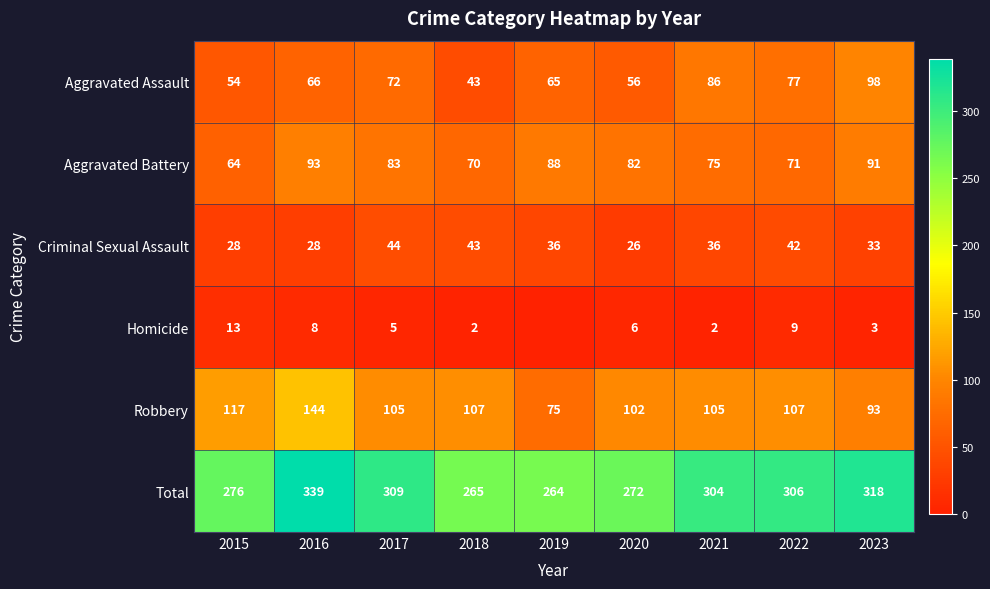

True or false: Homicide has a value of 2 at 2018.

True